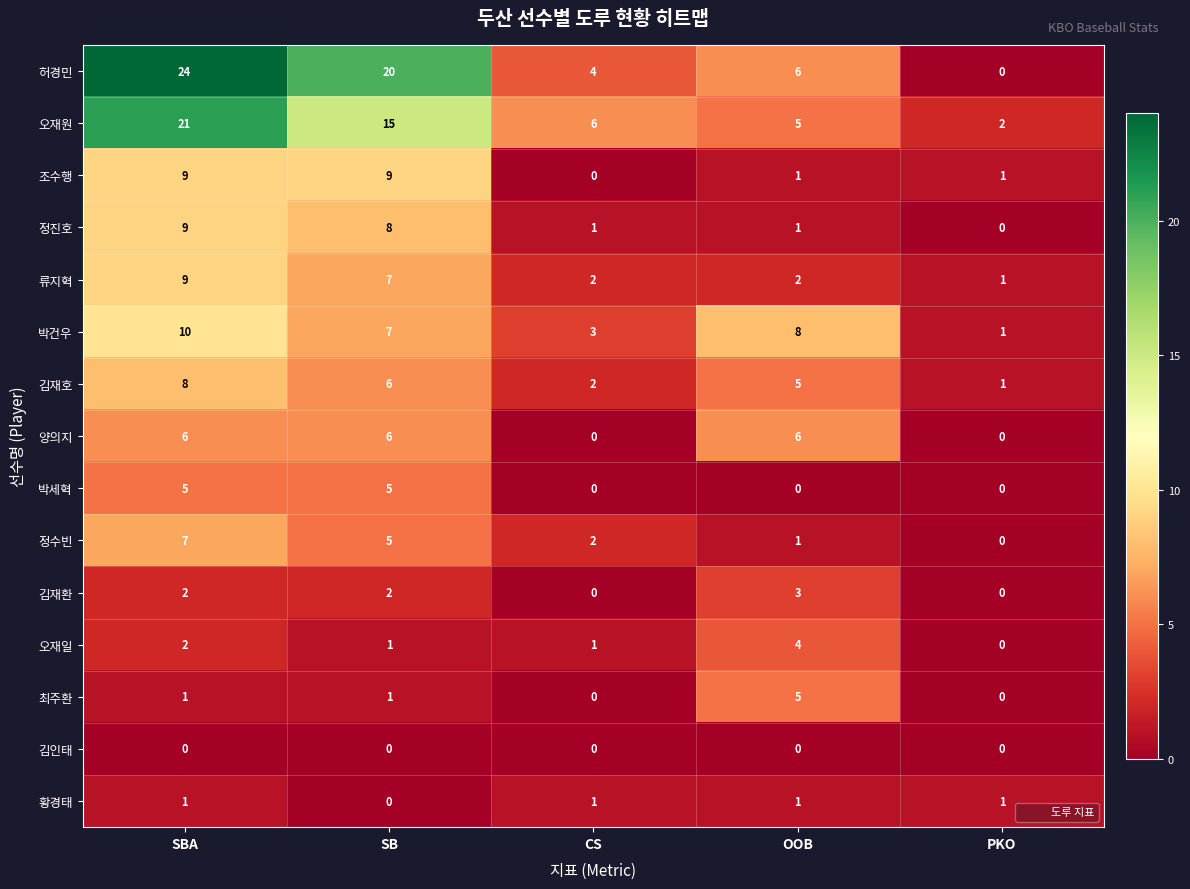

What is the greatest value displayed?

24